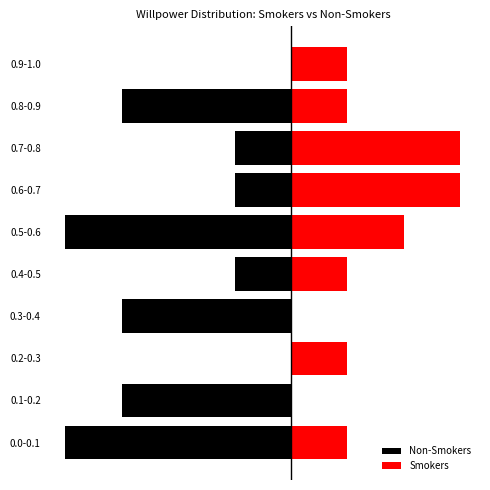

What is the value of the Smokers bar at the 6th from the left?

2